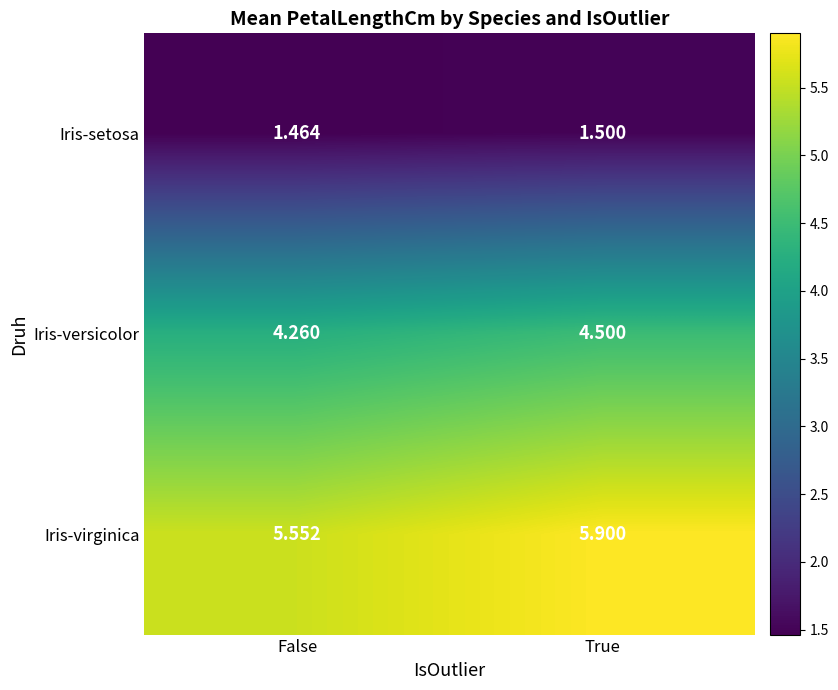

Which series has the widest spread of values?

Iris-virginica